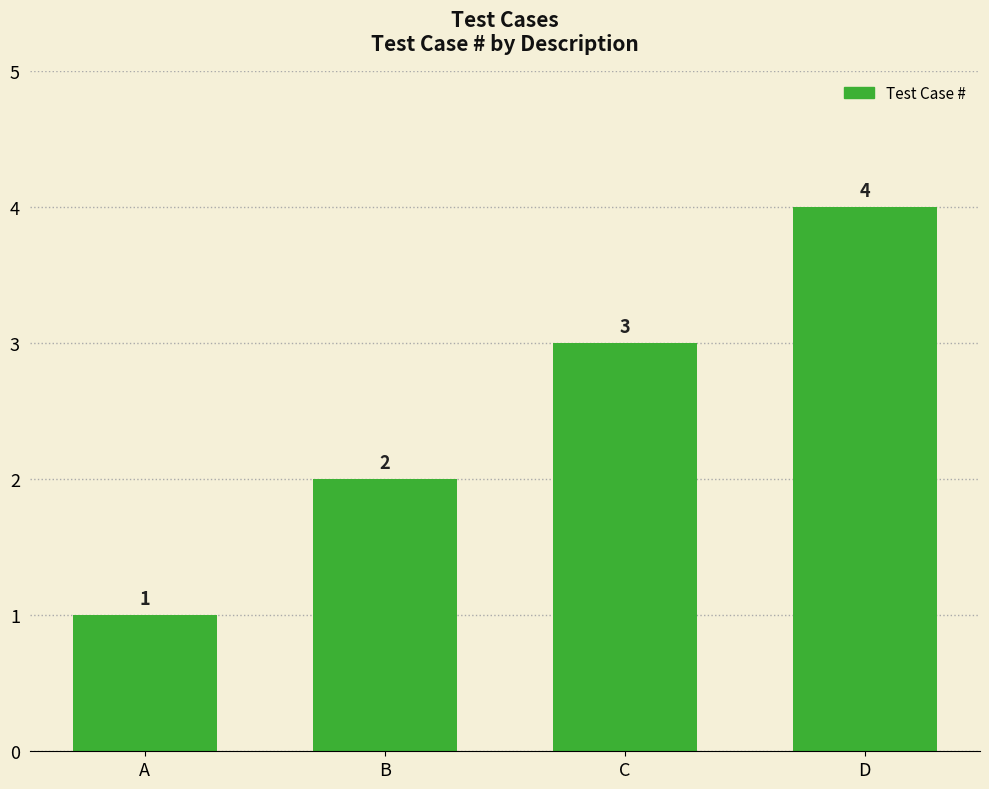

Are the bars grouped side by side (vs. stacked)?

No